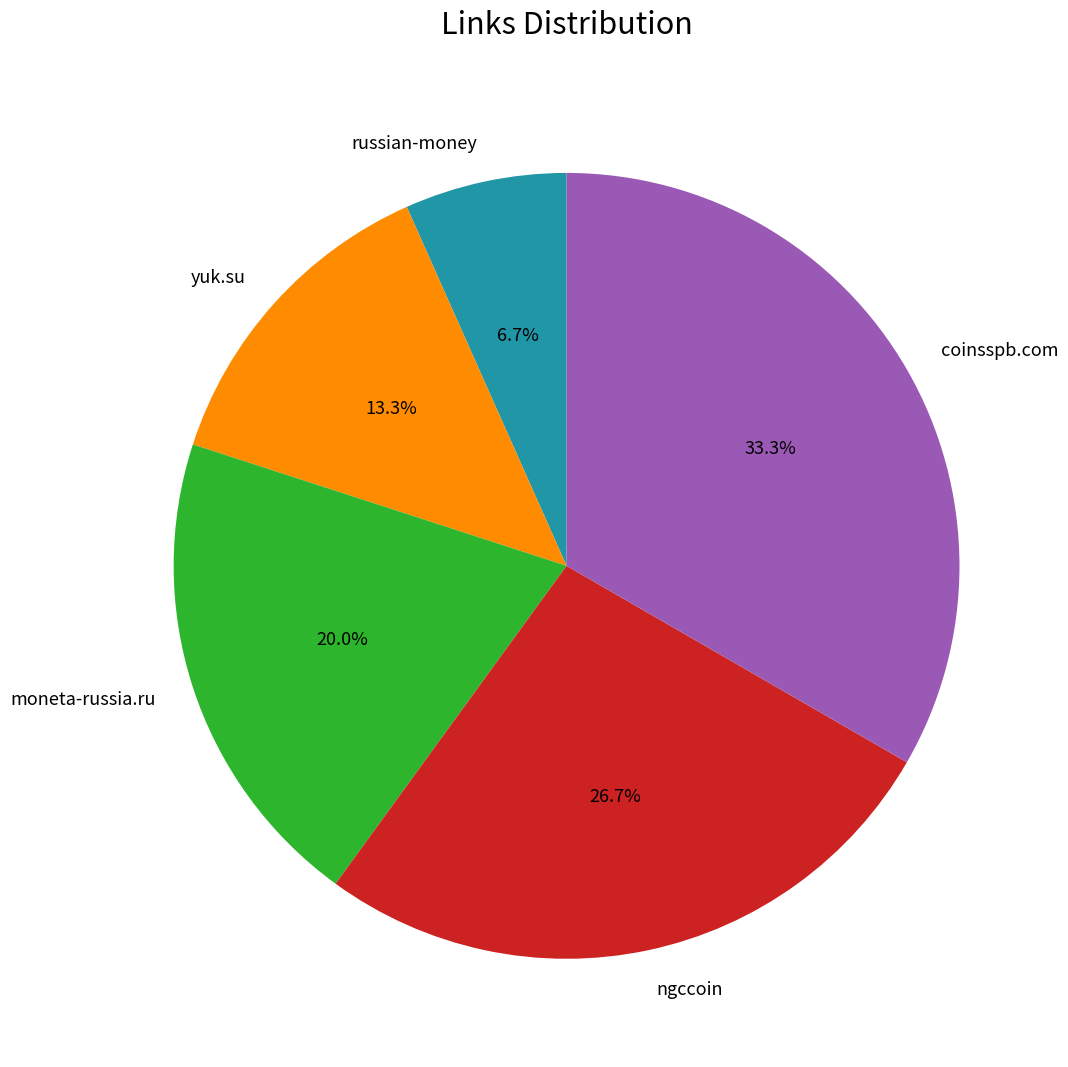

To the nearest percent, what percentage of the pie is russian-money?

7%